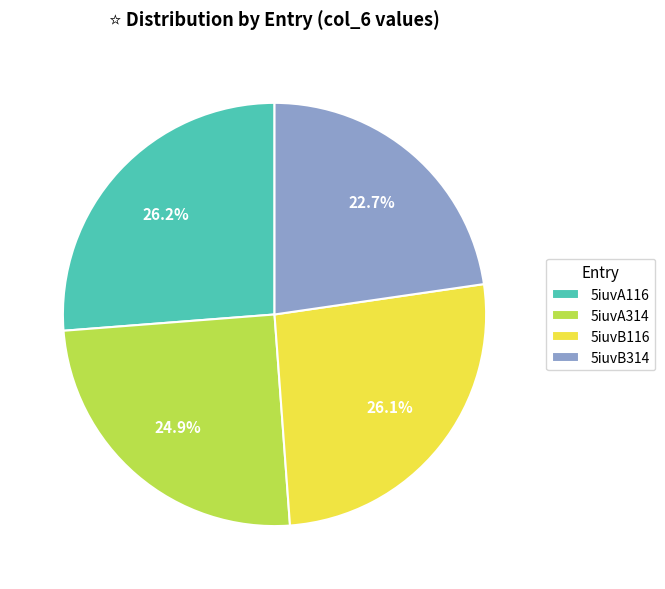

Does 5iuvA314 represent more than half of the total?

No